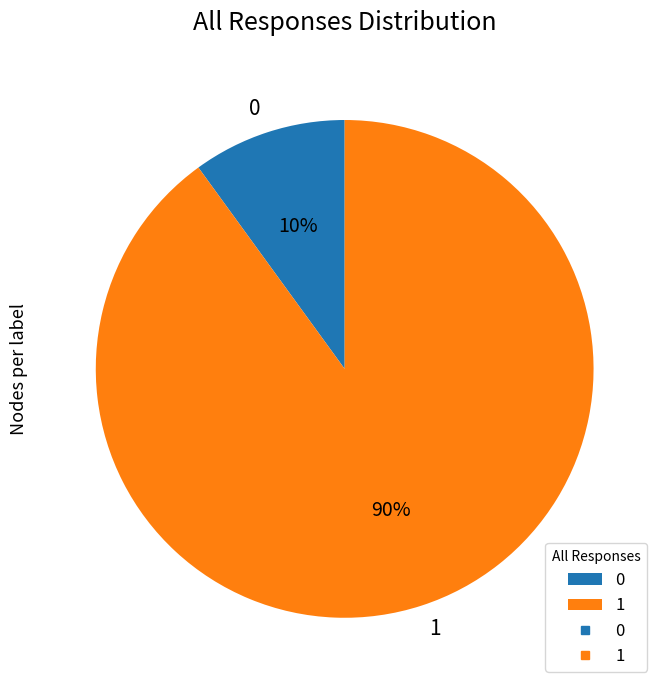

Is there a majority slice in this chart?

Yes